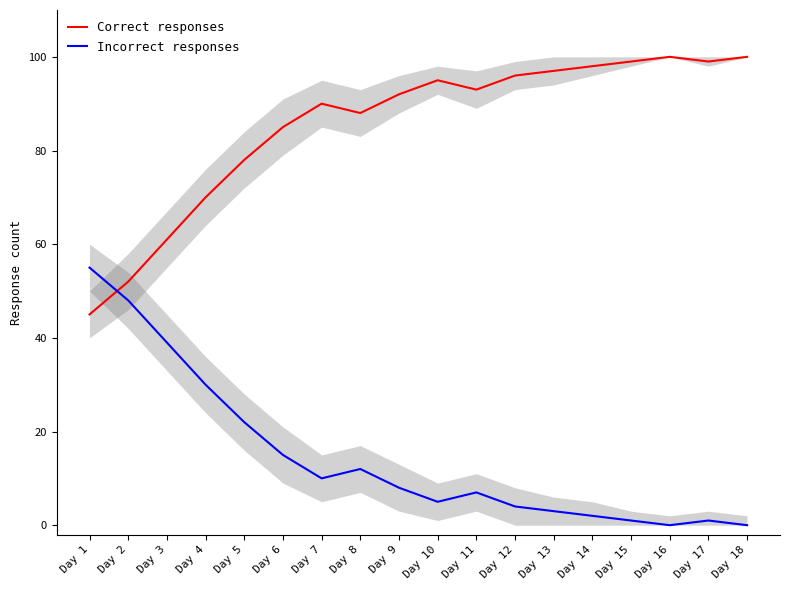

How many interior local peaks does the Correct responses series have?

3